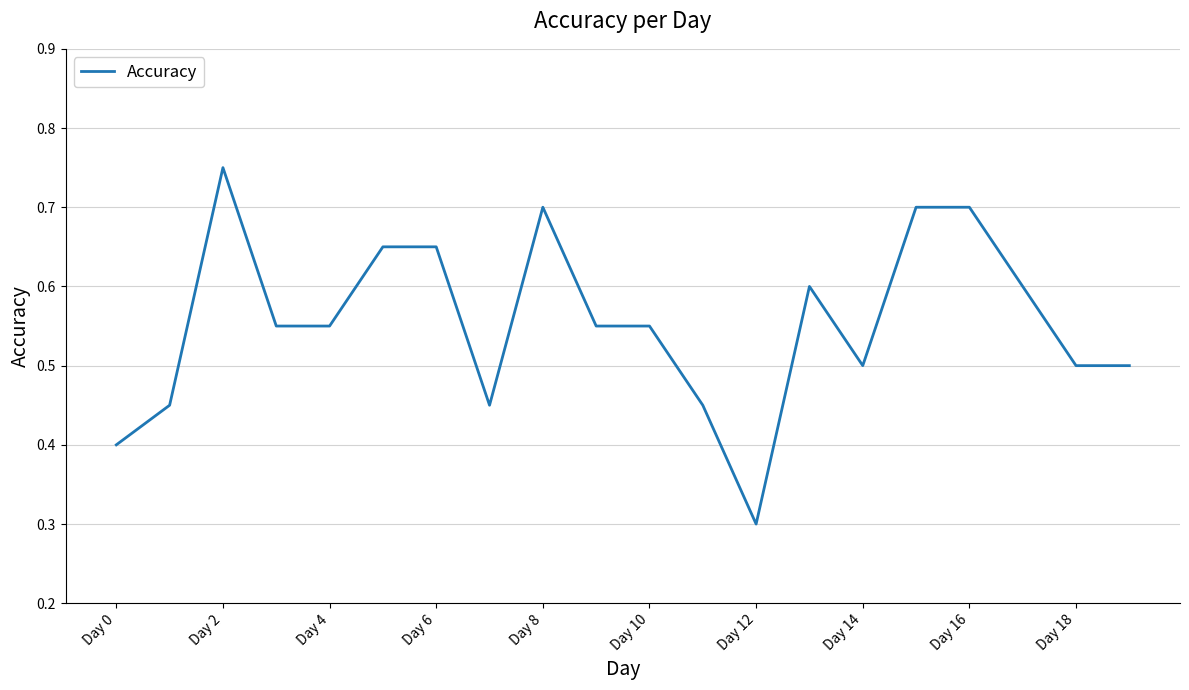

What is the minimum value shown in the chart?

0.3